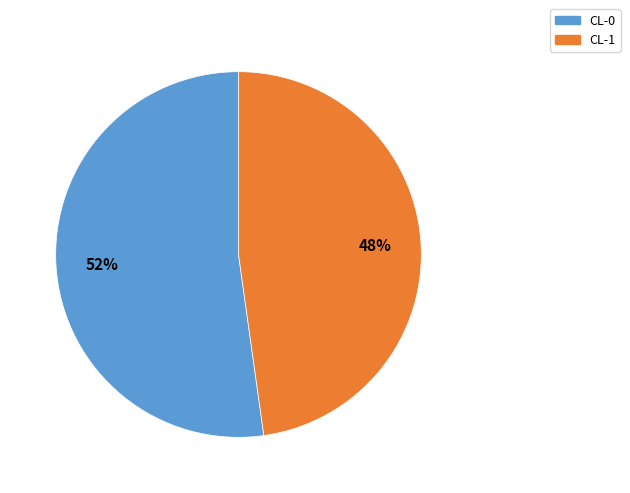

The CL-0 slice represents 52% of the pie. True or false?

True